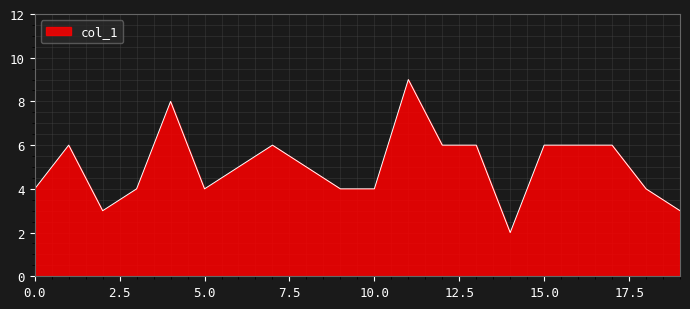

Reading right to left, list all the values displayed in this chart.

3	4	6	6	6	2	6	6	9	4	4	5	6	5	4	8	4	3	6	4